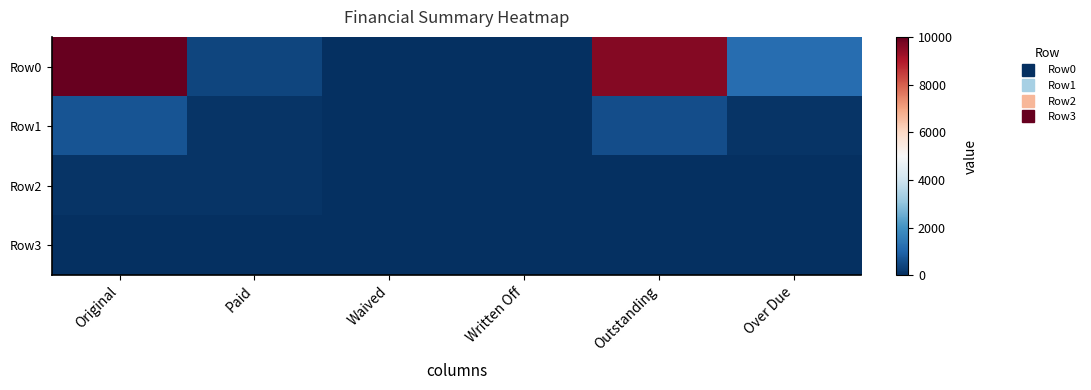

Which series has the largest range (max minus min)?

Row0